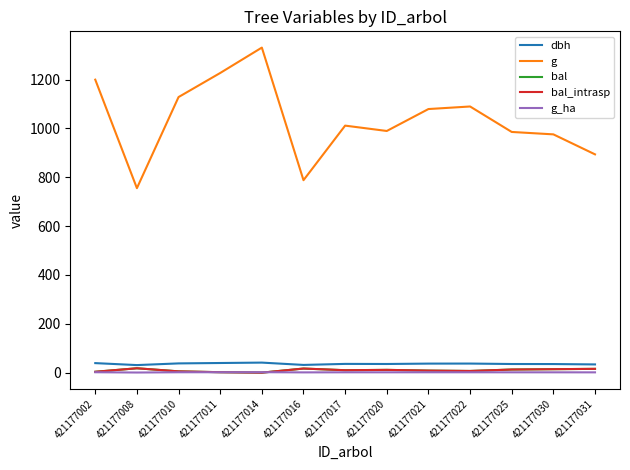

Does the chart display data point markers on the line(s)?

No